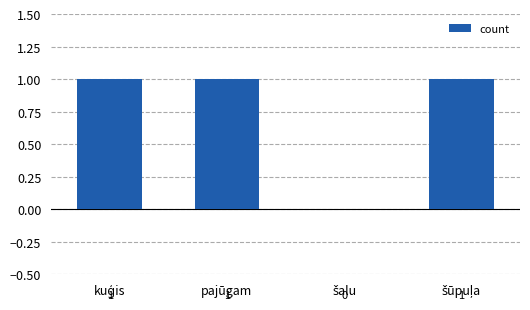

Reading right to left, extract all data points from this chart.

1	0	1	1